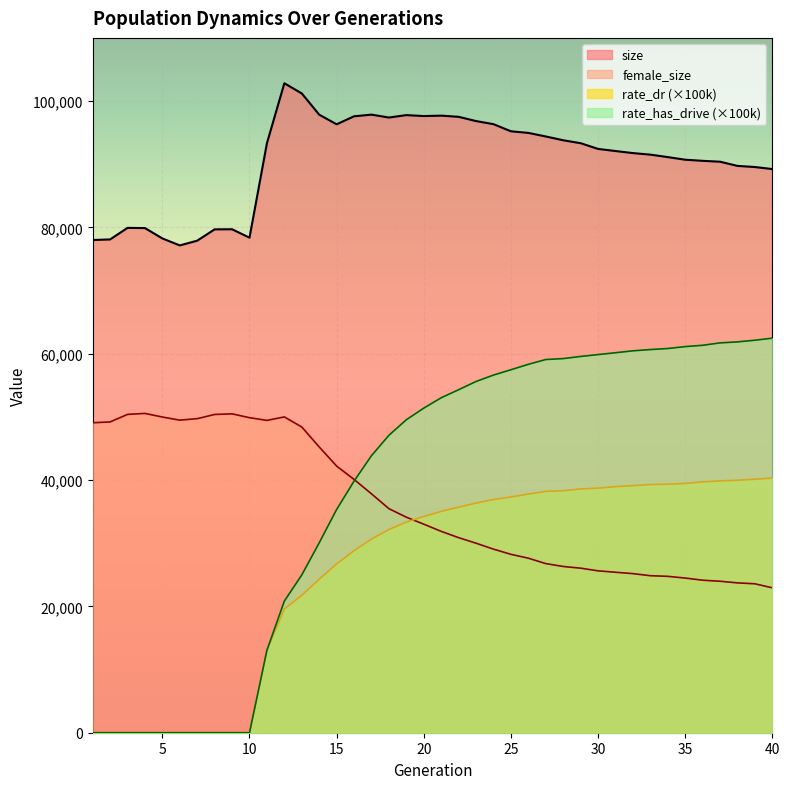

The value of female_size at 34 is 24757.0. True or false?

True